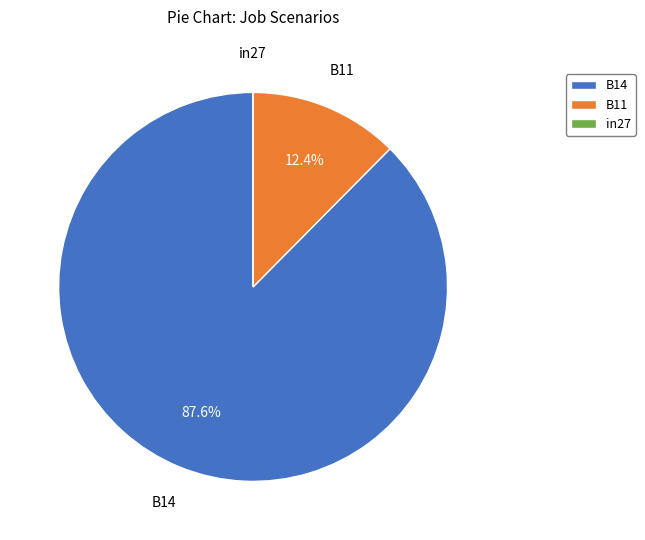

What is the majority slice?

B14